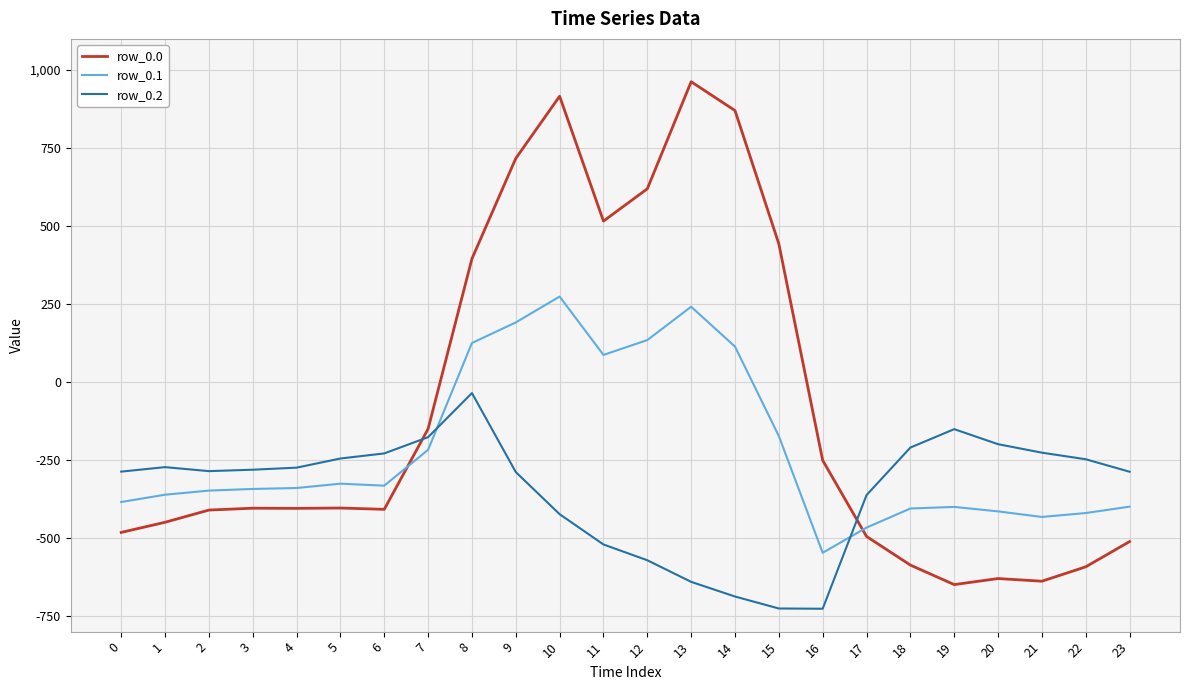

Between 15 and 23, which series saw the biggest shift?

row_0.0